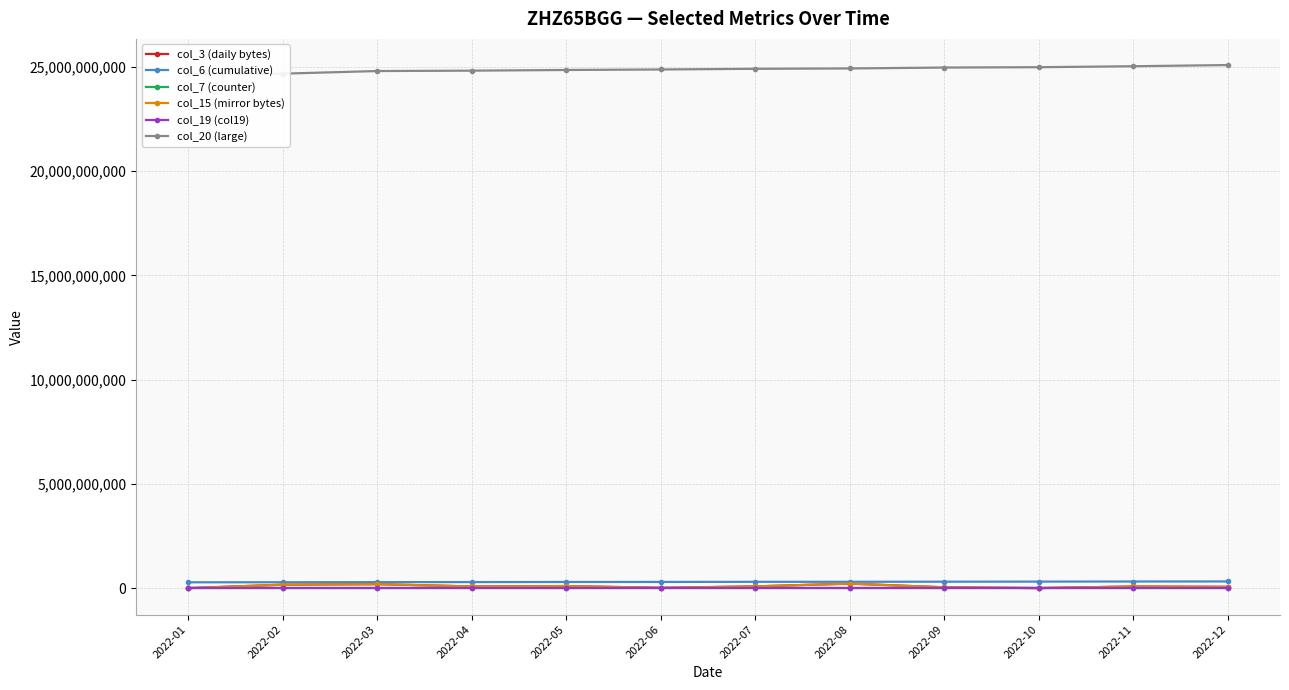

True or false: col_6 (cumulative) and col_15 (mirror bytes) intersect in this chart.

False